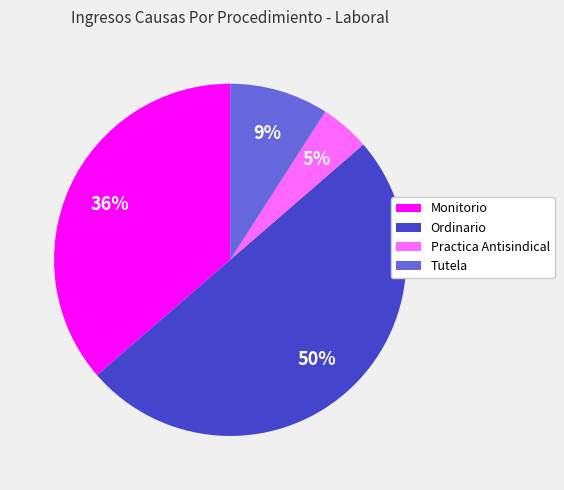

True or false: Ordinario accounts for 39% of the total.

False